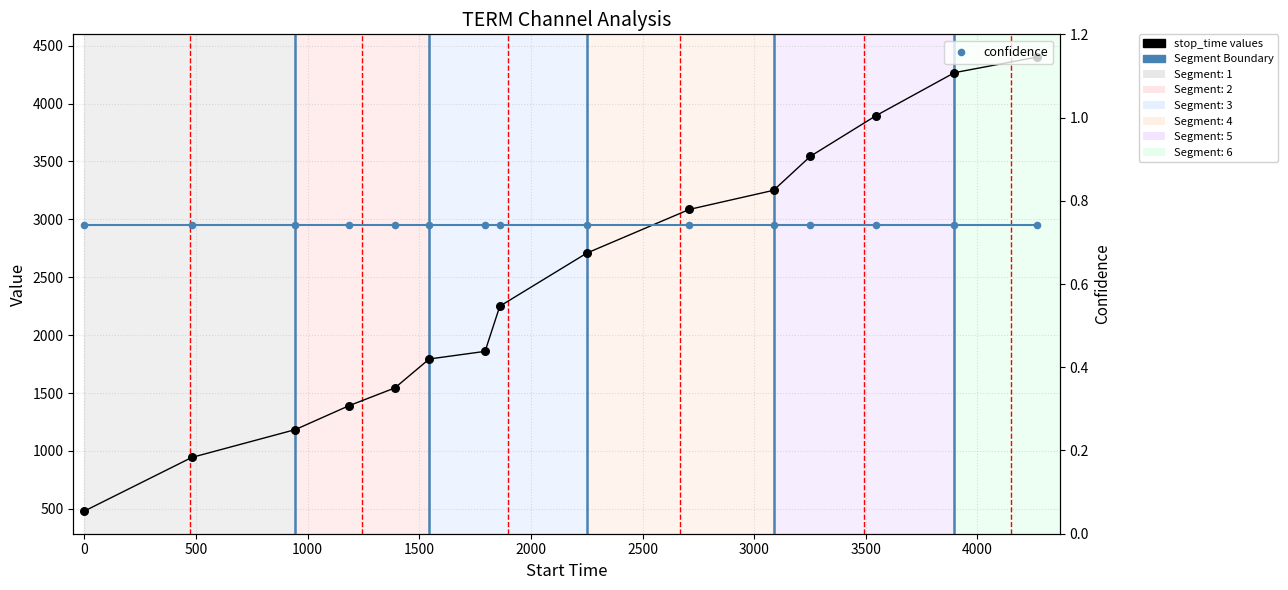

Is the value of confidence at −500 greater than the value of stop_time at 1000?

No